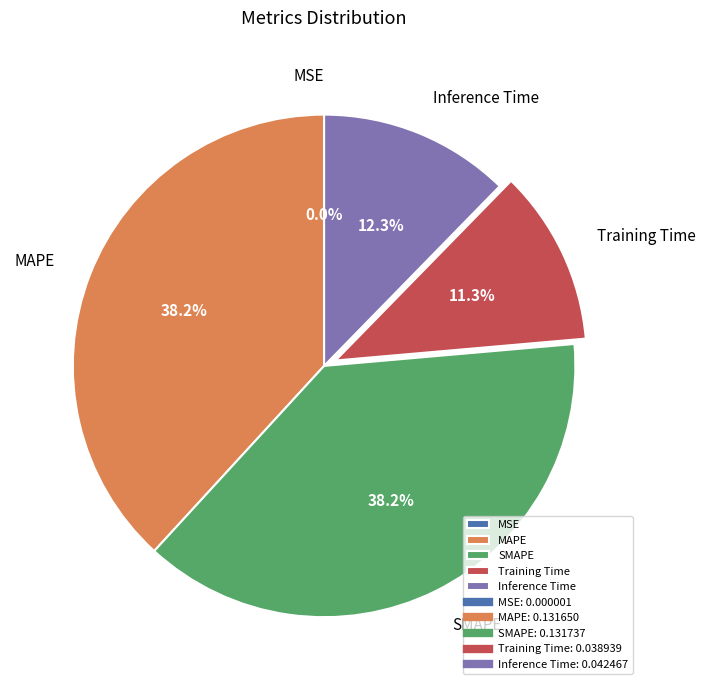

Is there any slice that represents more than half of the pie?

No